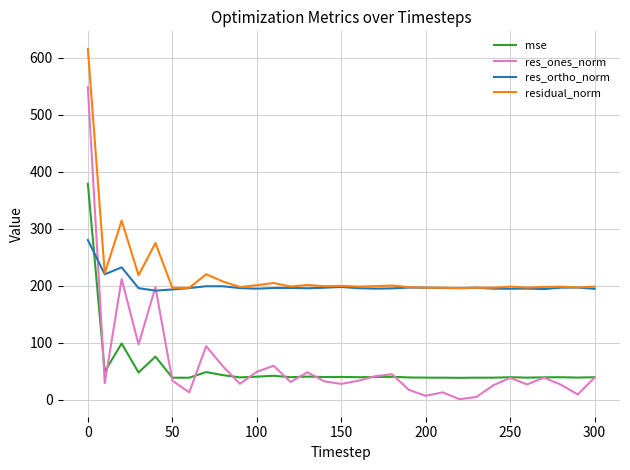

What is the greatest value displayed?

615.2